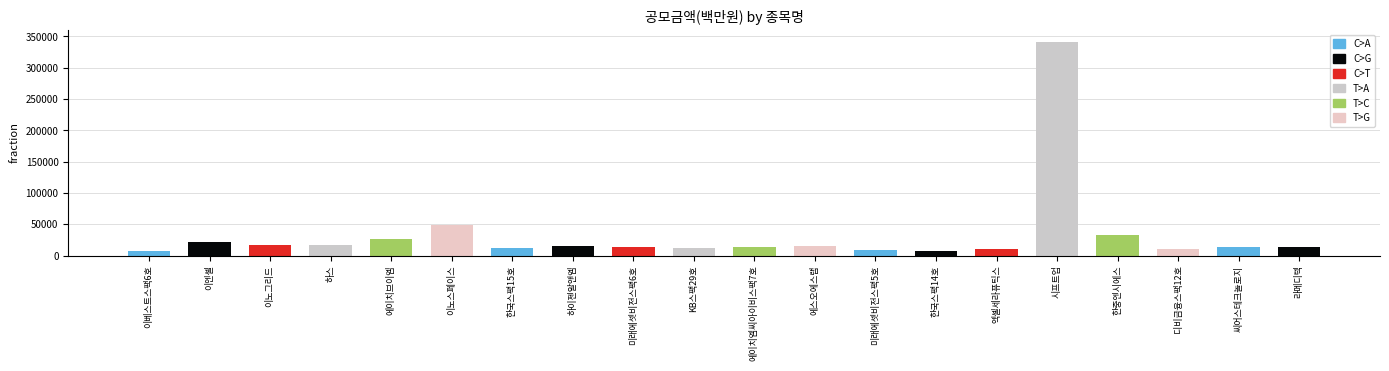

Rank the categories by value from lowest to highest.

이베스트스팩6호, 한국스팩14호, 미래에셋비전스팩5호, 디비금융스팩12호, 엑셀세라퓨틱스, KB스팩29호, 한국스팩15호, 미래에셋비전스팩6호, 라메디텍, 씨어스테크놀로지, 에이치엠씨아이비스팩7호, 에스오에스랩, 하이젠알앤엠, 하스, 이노그리드, 이엔셀, 에이치브이엠, 한중엔시에스, 이노스페이스, 시프트업